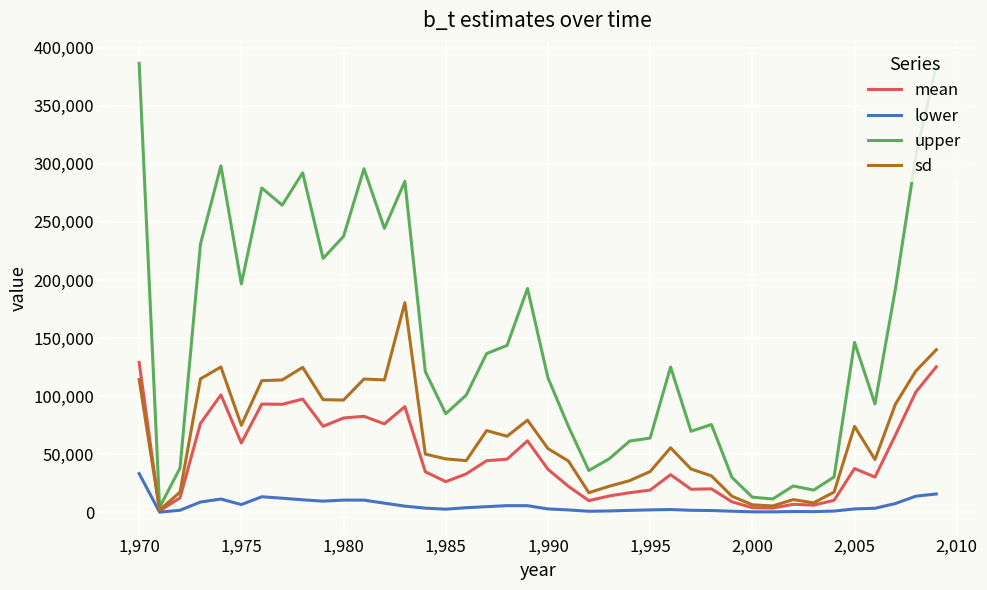

Rank the series by their maximum value, from lowest to highest.

lower, mean, sd, upper